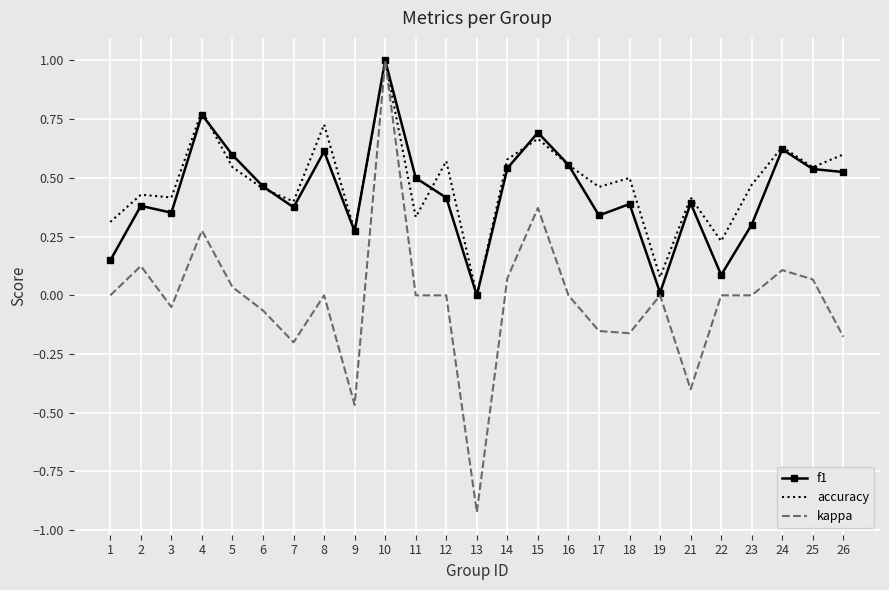

Between 4 and 18, which series saw the biggest shift?

kappa